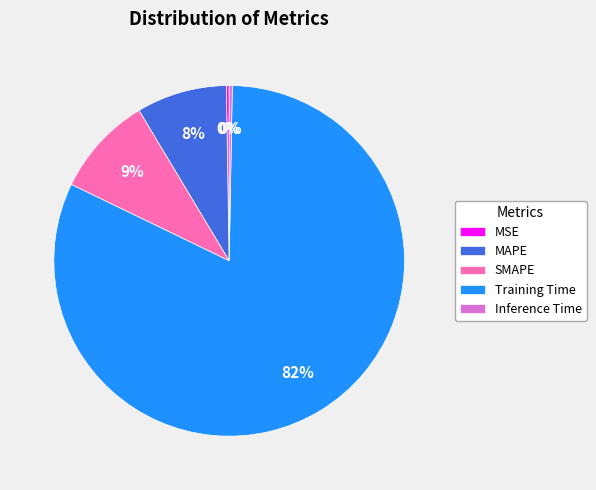

The SMAPE slice represents 1% of the pie. True or false?

False